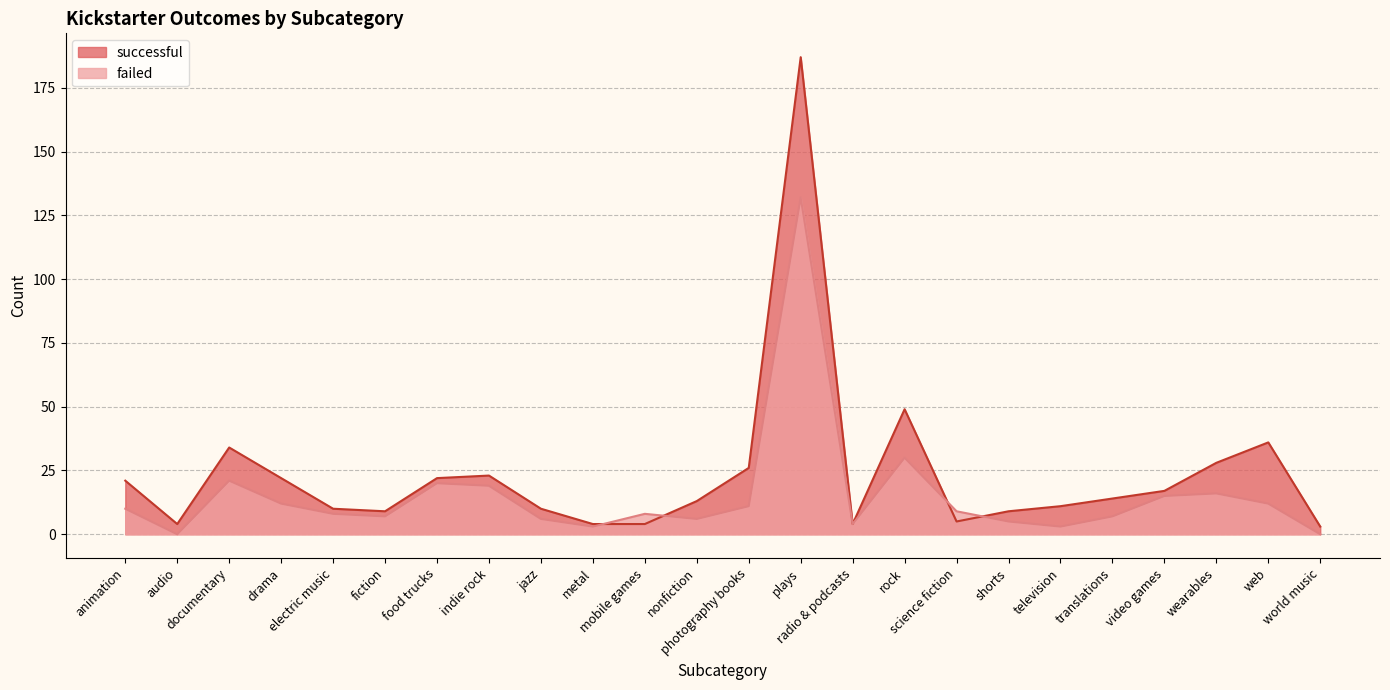

True or false: successful has a value of 4 at world music.

False